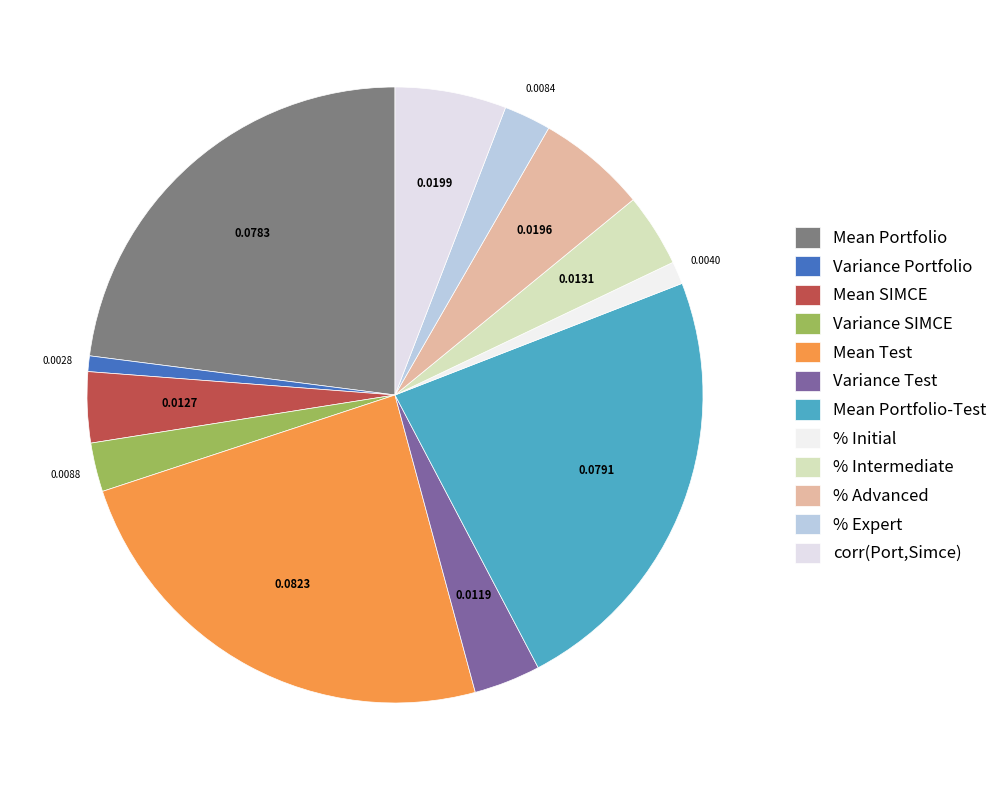

To the nearest percent, what portion does Variance SIMCE represent?

3%